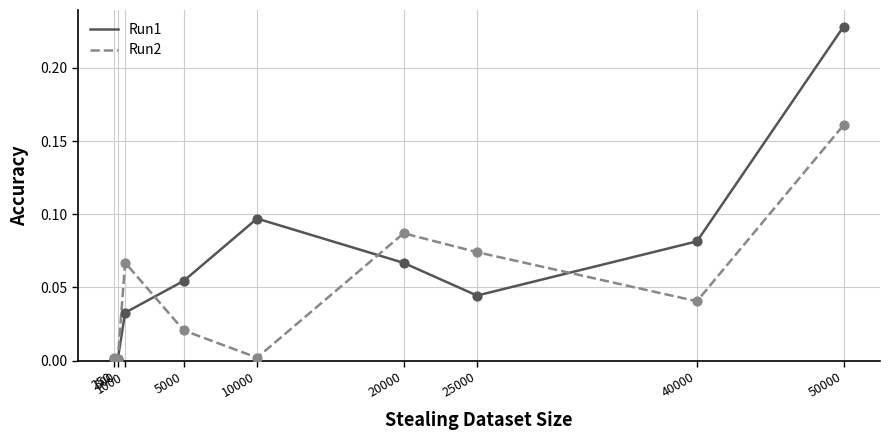

Which series has the largest total across all categories?

Run1